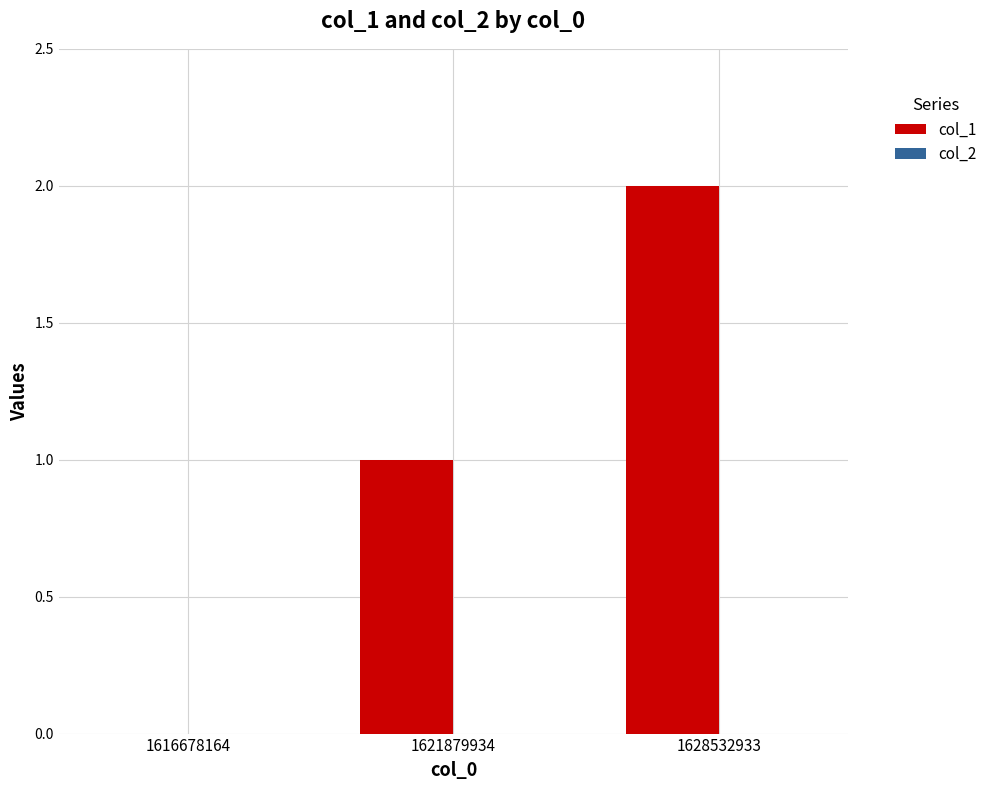

What is the ratio of the value at 1628532933 to the value at 1621879934?

2.0